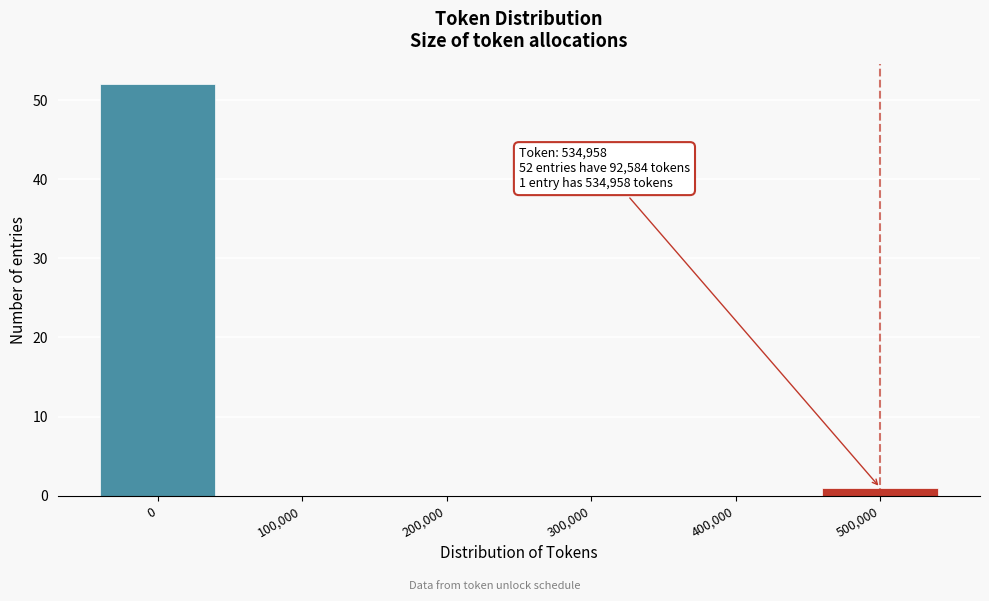

Reading left to right, list all the values displayed in this chart.

0=52	100,000=0	200,000=0	300,000=0	400,000=0	500,000=1